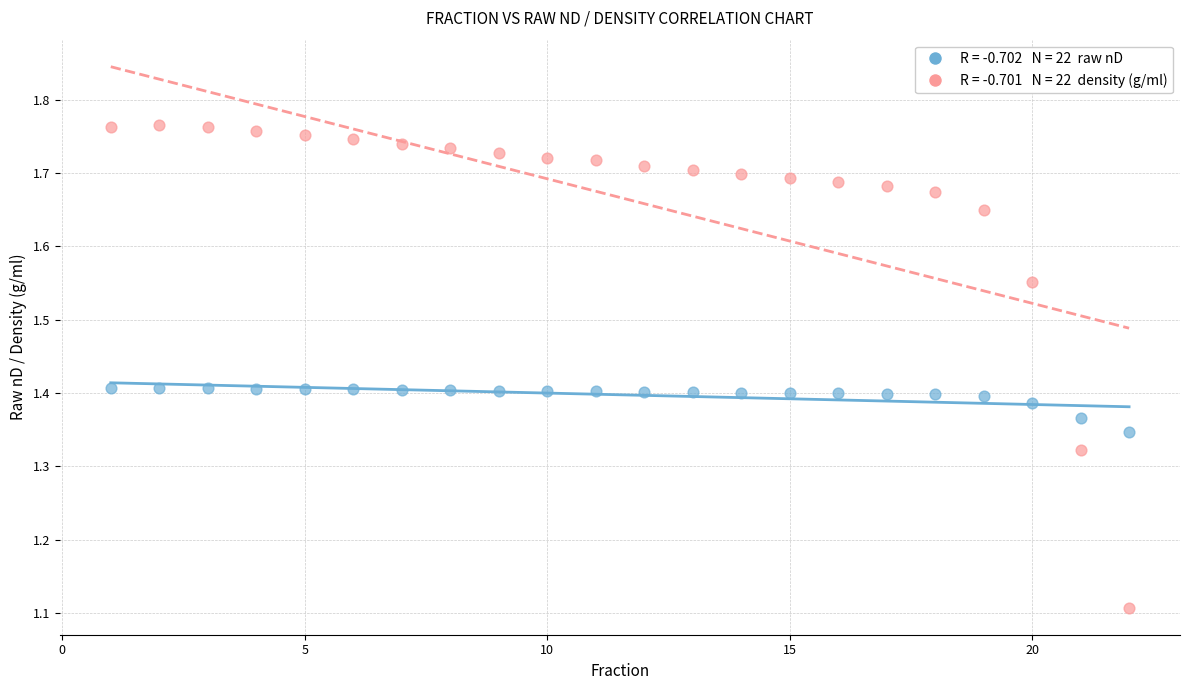

Across all series, what Y value is closest to 1?

1.1